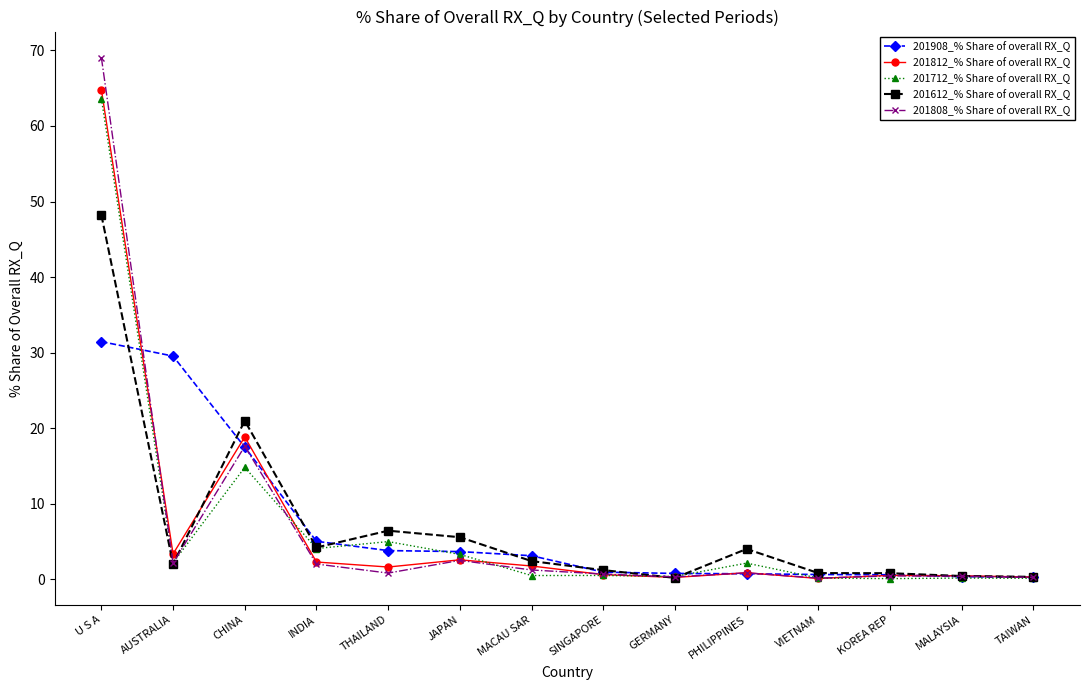

Is this an area chart (filled region under the line)?

No